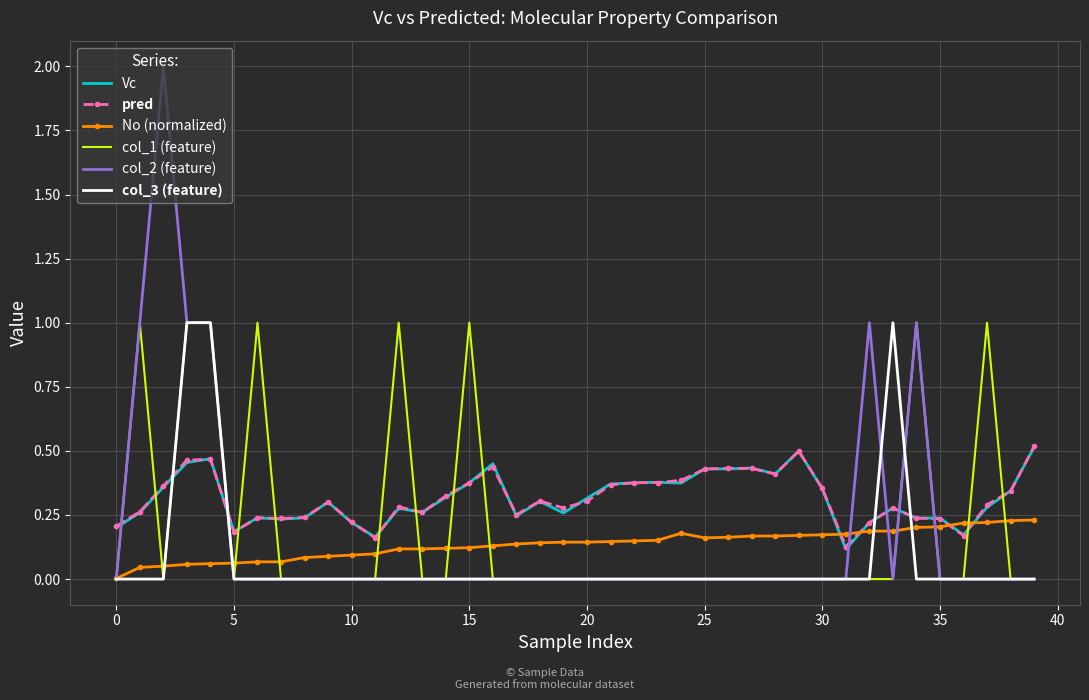

What is the difference between the second highest and second lowest values in the col_2 (feature) series?

1.0